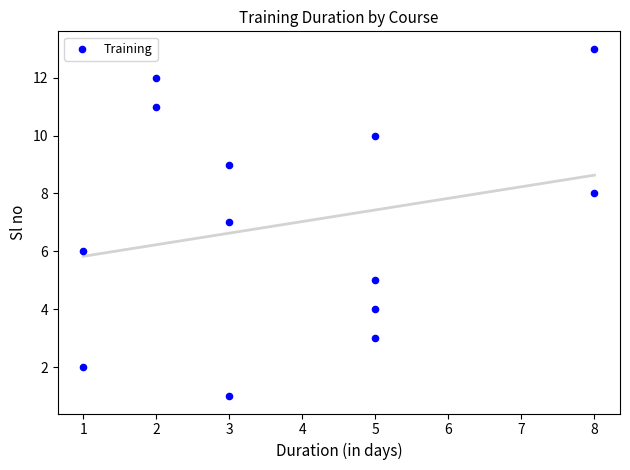

What is the range of Y values (max minus min)?

12